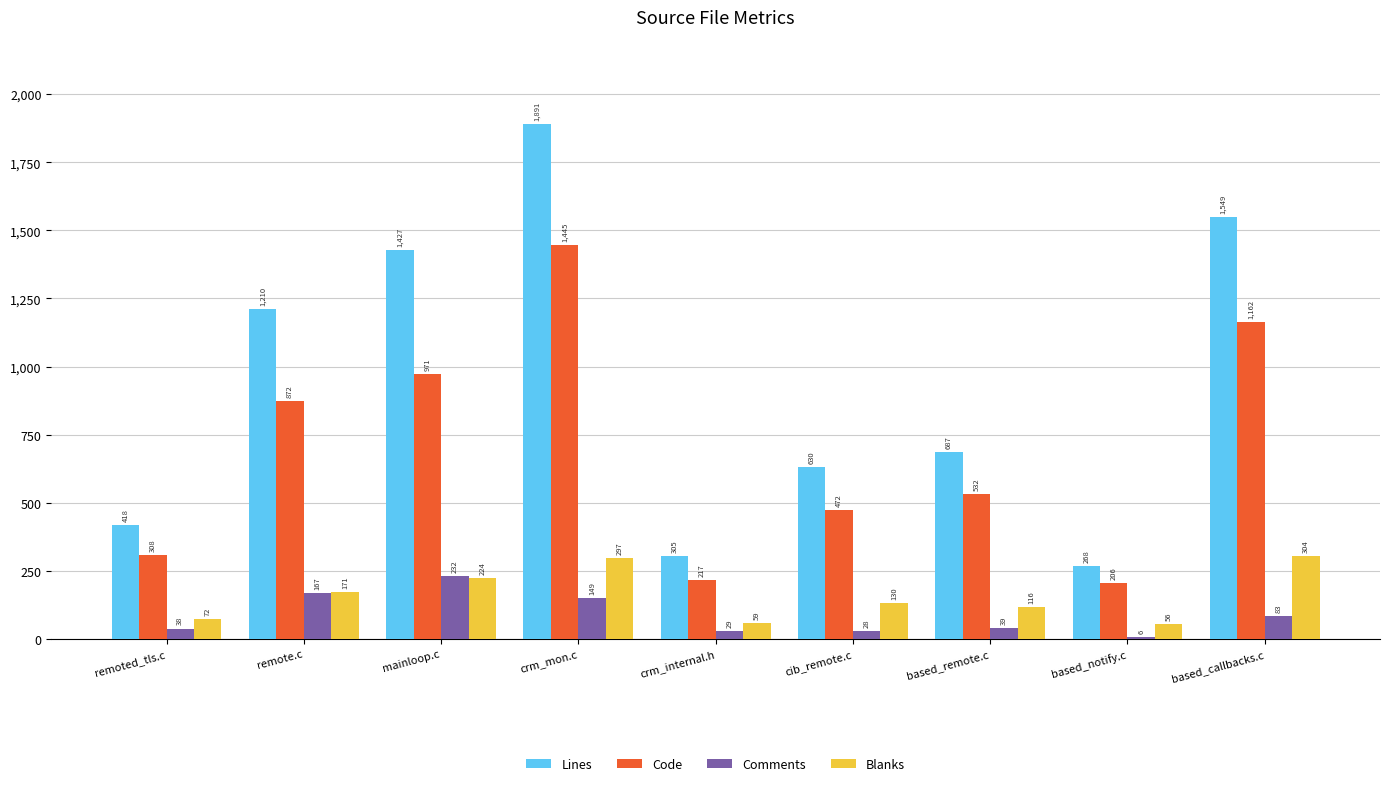

Reading left to right, extract all data points from this chart.

Lines: remoted_tls.c=418	remote.c=1210	mainloop.c=1427	crm_mon.c=1891	crm_internal.h=305	cib_remote.c=630	based_remote.c=687	based_notify.c=268	based_callbacks.c=1549
Code: remoted_tls.c=308	remote.c=872	mainloop.c=971	crm_mon.c=1445	crm_internal.h=217	cib_remote.c=472	based_remote.c=532	based_notify.c=206	based_callbacks.c=1162
Comments: remoted_tls.c=38	remote.c=167	mainloop.c=232	crm_mon.c=149	crm_internal.h=29	cib_remote.c=28	based_remote.c=39	based_notify.c=6	based_callbacks.c=83
Blanks: remoted_tls.c=72	remote.c=171	mainloop.c=224	crm_mon.c=297	crm_internal.h=59	cib_remote.c=130	based_remote.c=116	based_notify.c=56	based_callbacks.c=304